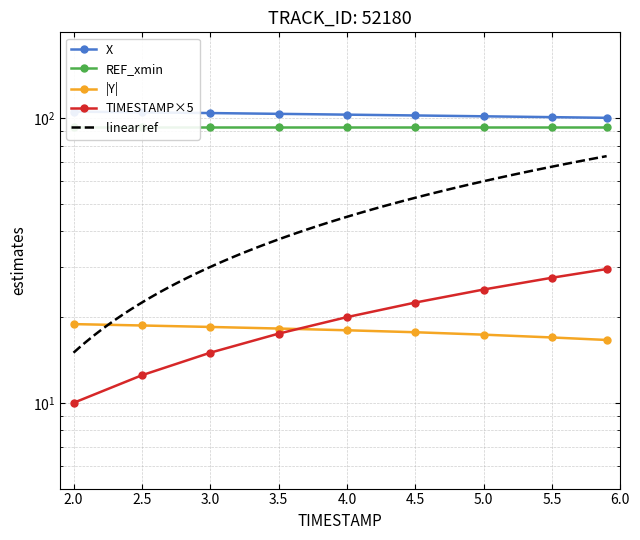

True or false: TIMESTAMP and X intersect in this chart.

False